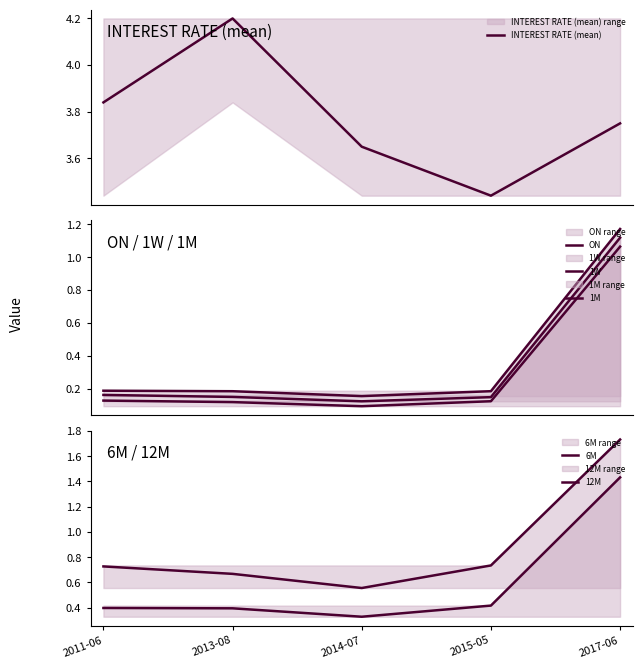

At which category does INTEREST RATE (mean) reach its first local valley?

2015-05